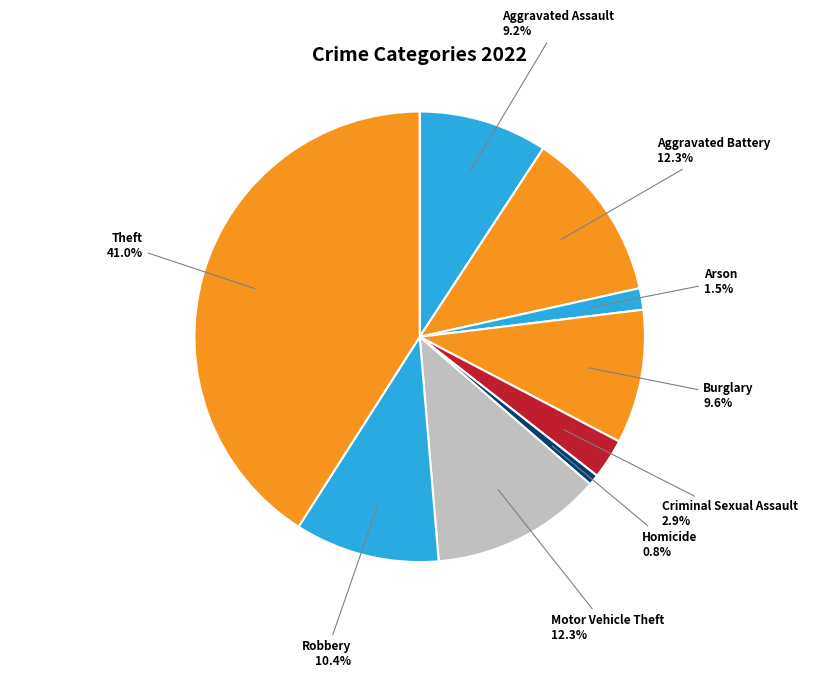

What percentage is the Aggravated Battery slice, to the nearest percent?

12%